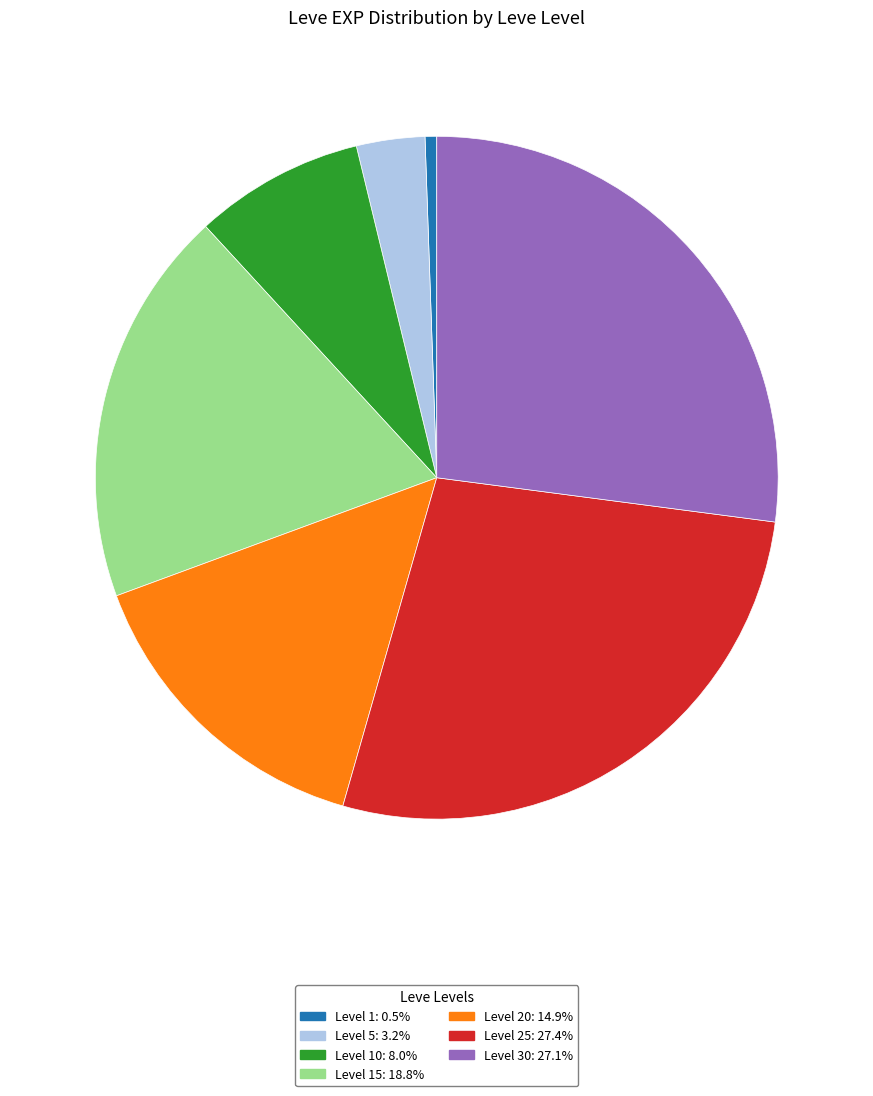

Is there any slice that represents more than half of the pie?

No